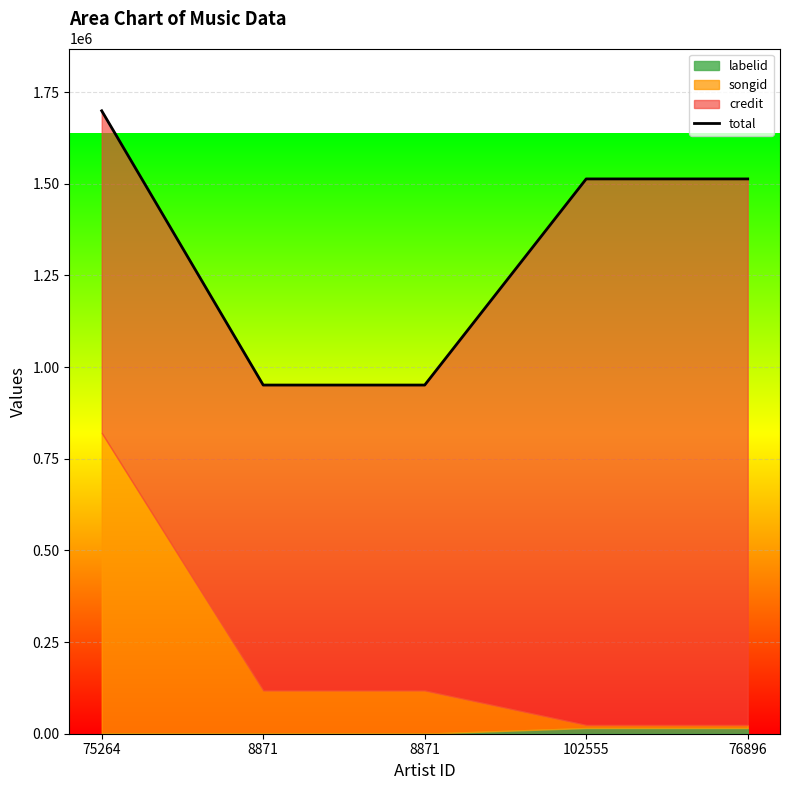

Reading left to right, list all the values displayed in this chart.

75264=1699145	8871=951079	8871=951079	102555=1513294	76896=1513294